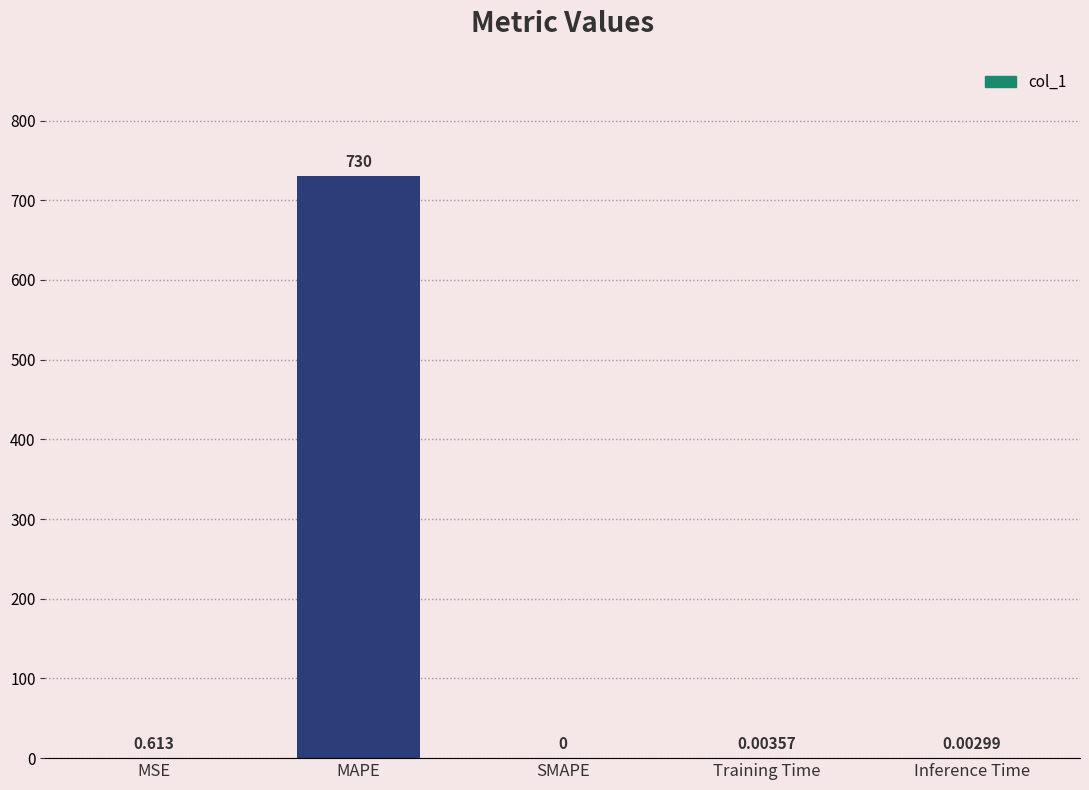

Which has a higher value, Training Time or MSE?

MSE